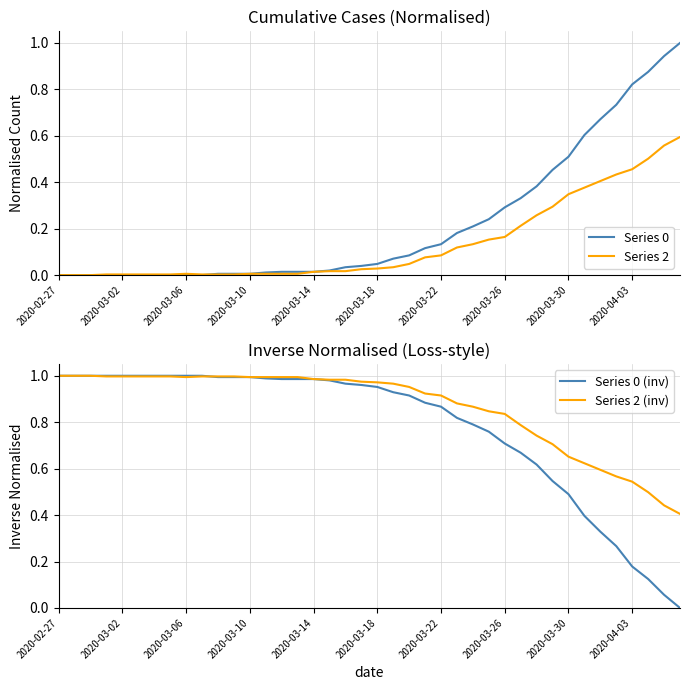

Rank the series by their maximum value, from lowest to highest.

Series 2, Series 0, Series 0 (inv), Series 2 (inv)